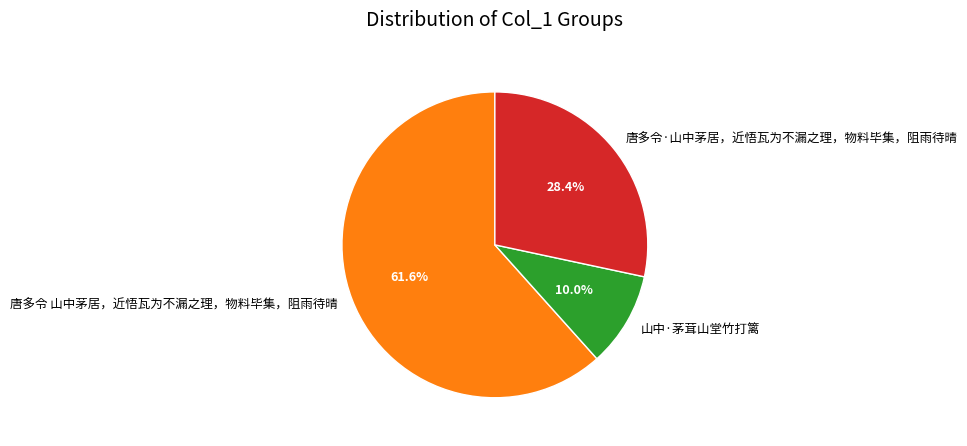

Is the sum of 唐多令·山中茅居，近悟瓦为不漏之理，物料毕集，阻雨待晴 and 唐多令 山中茅居，近悟瓦为不漏之理，物料毕集，阻雨待晴 greater than half?

Yes